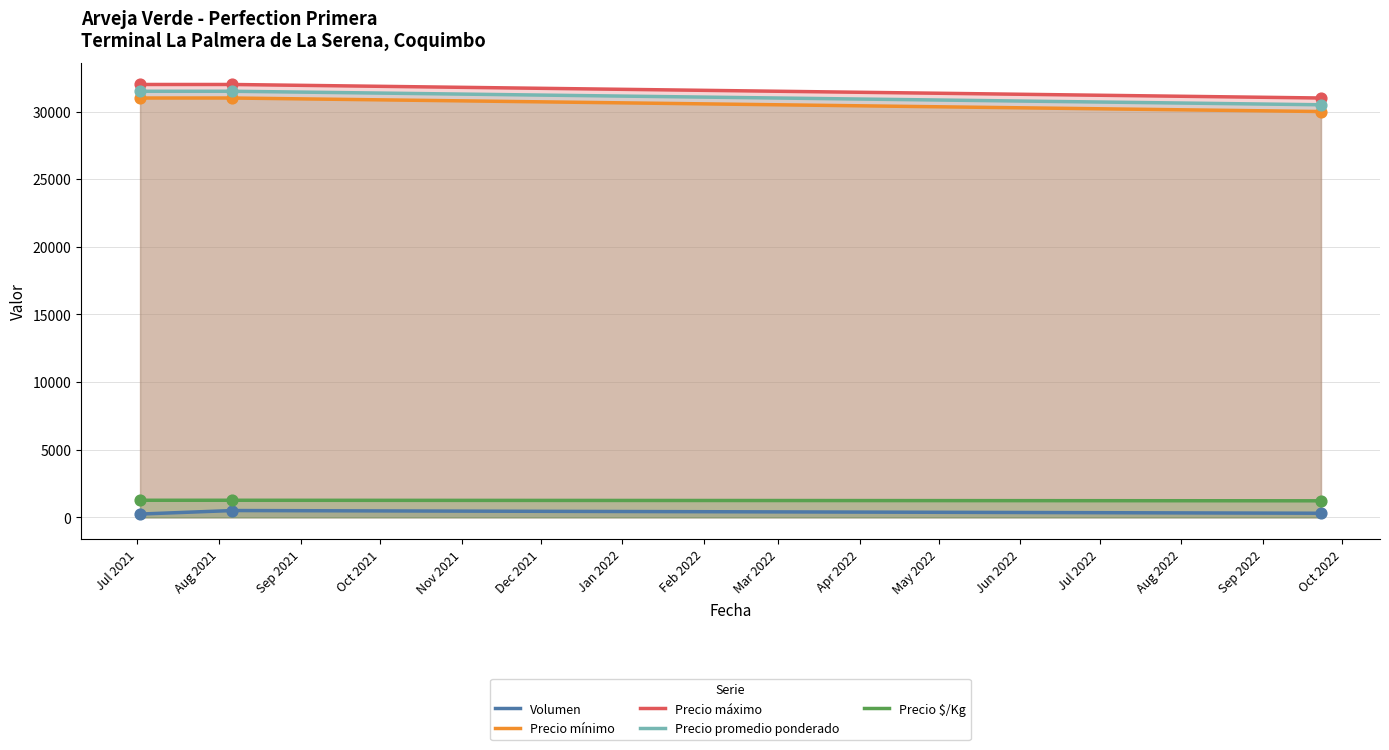

What is the greatest value displayed?

32000